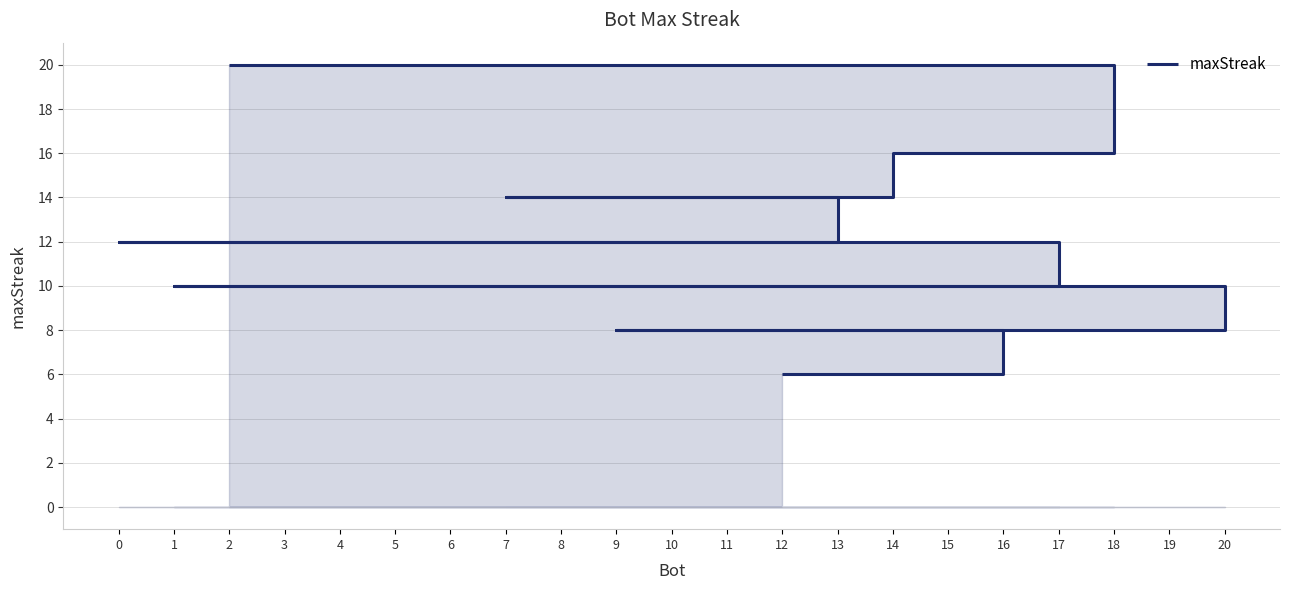

At which label is the value closest to 13?

14